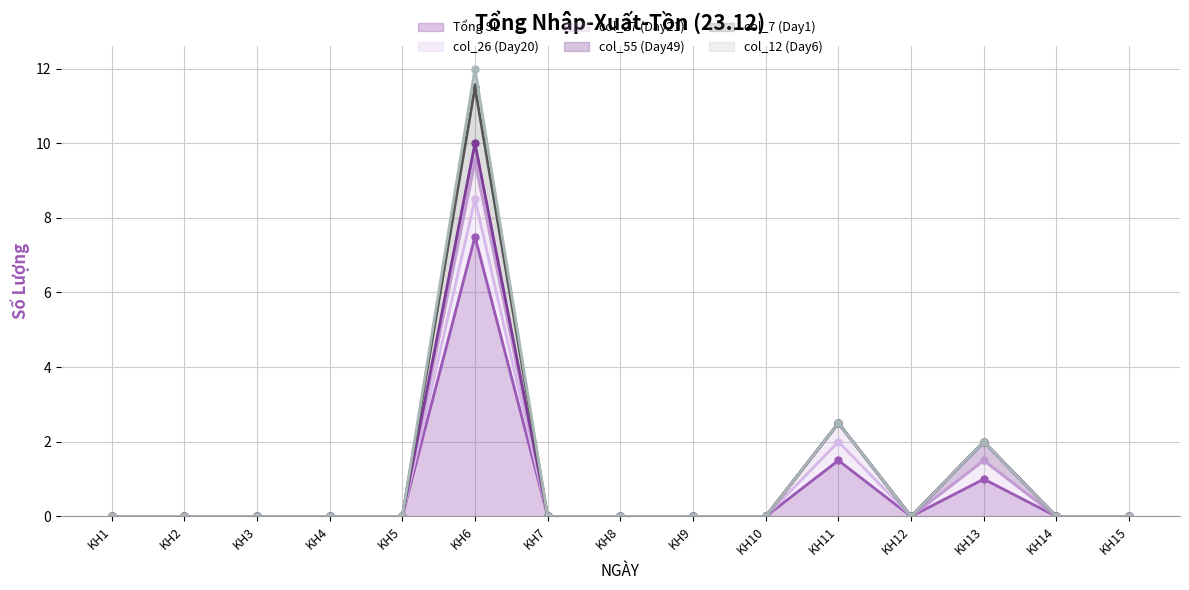

Which series has the largest range (max minus min)?

Tổng SL